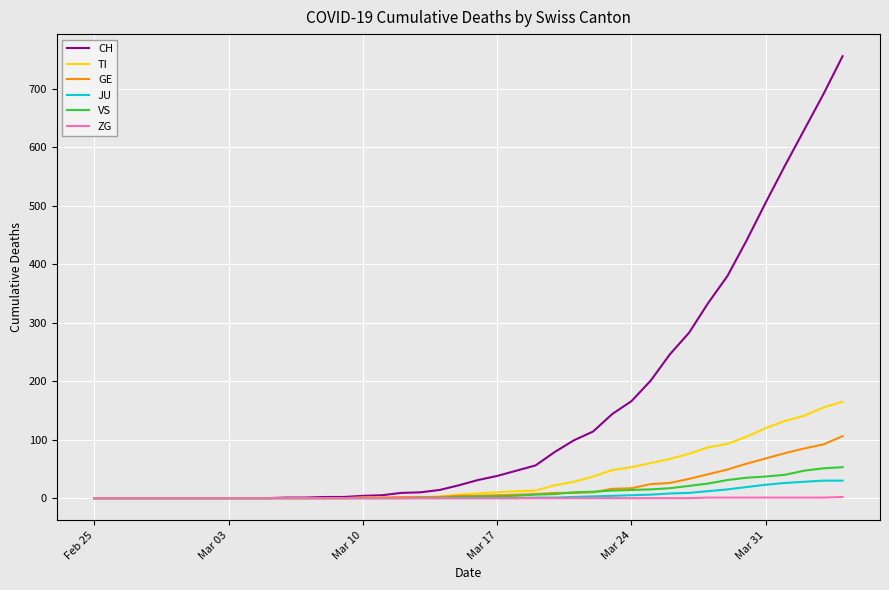

Which series has the widest spread of values?

CH